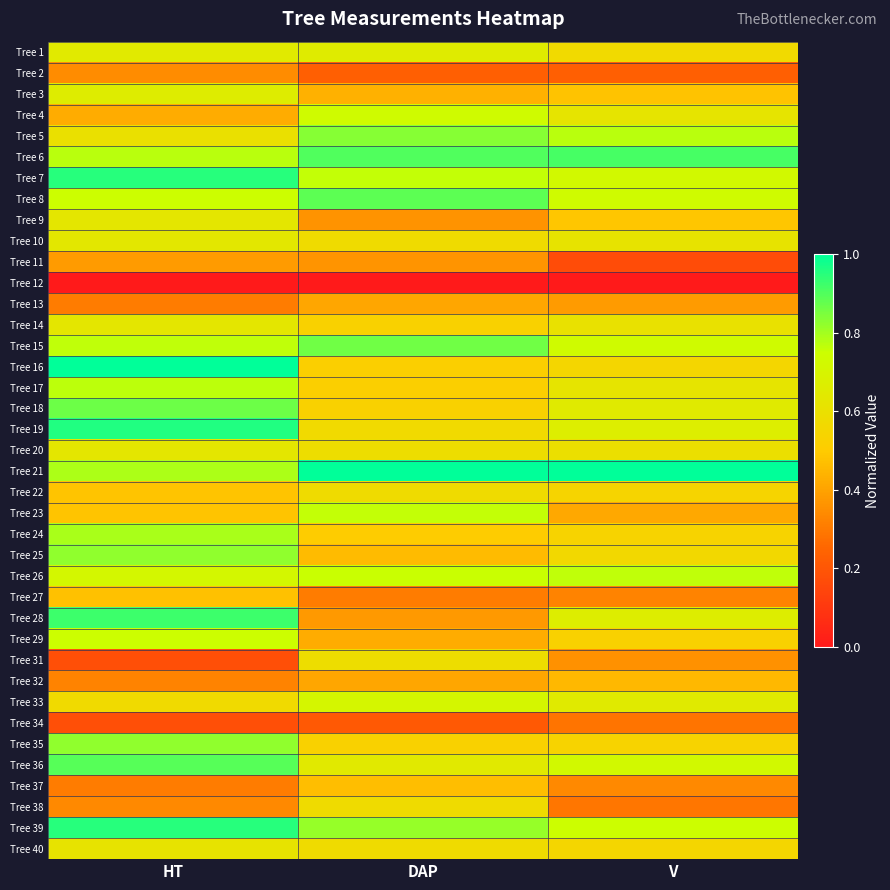

Between HT and DAP, which is larger?

DAP